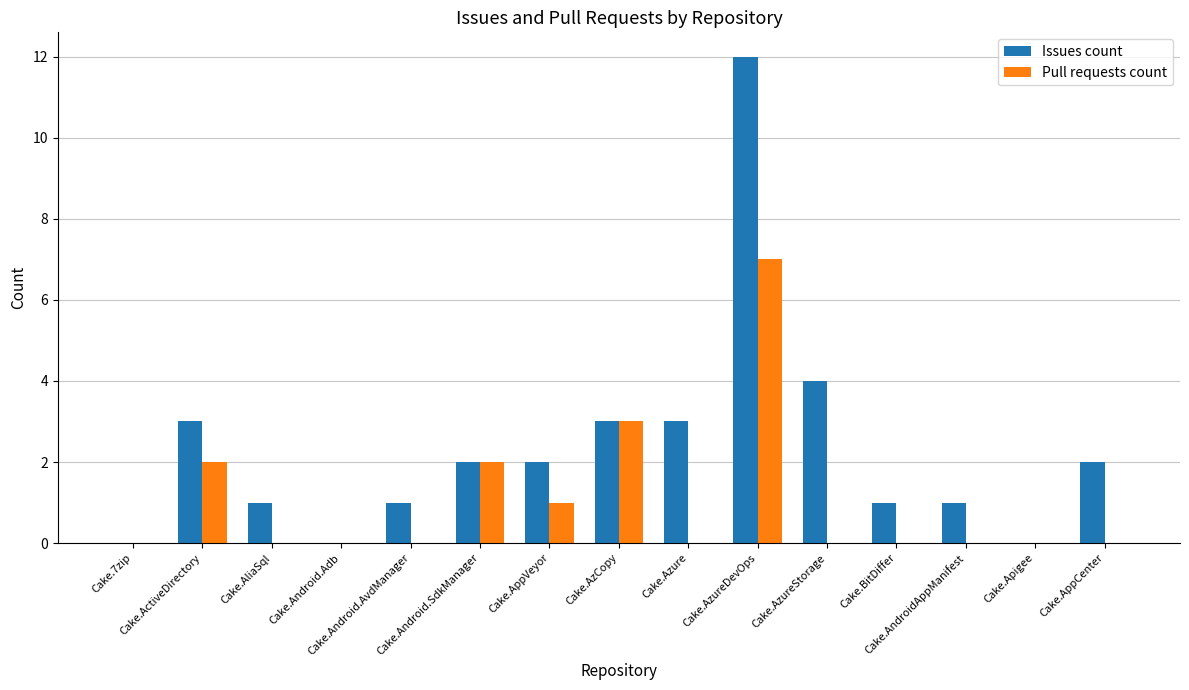

Which series has the largest total across all categories?

Issues count